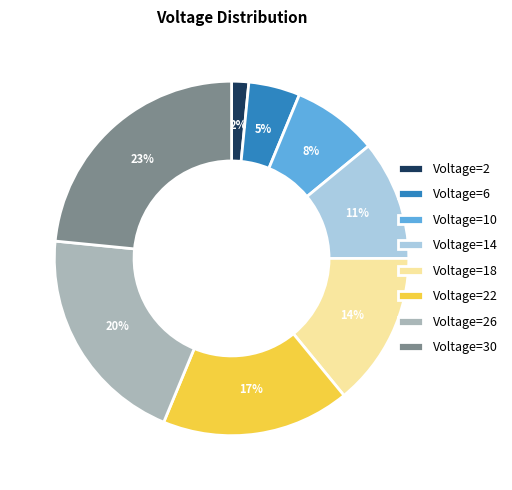

To the nearest percent, what is the average slice percentage?

12%